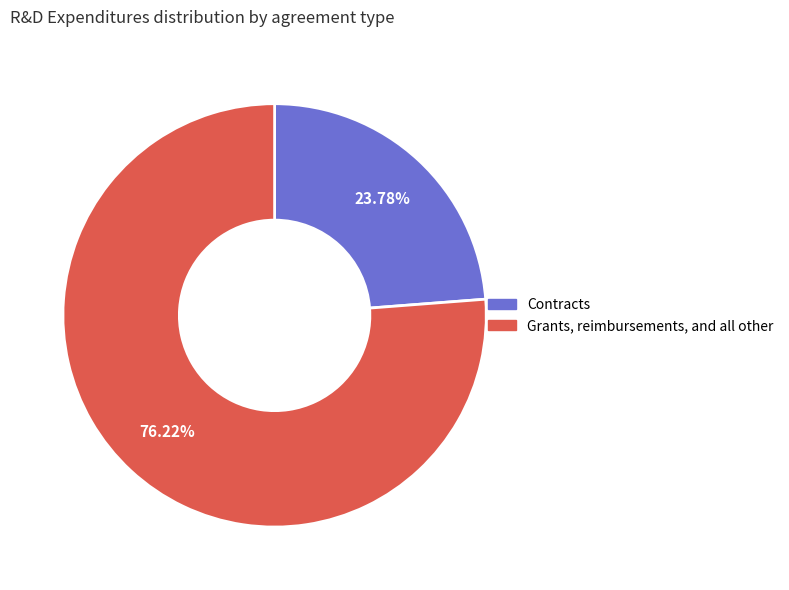

How many slices are in this pie chart?

2